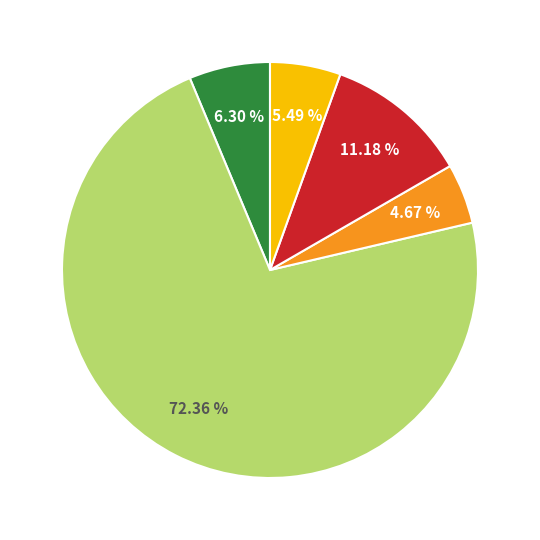

Is there a majority slice in this chart?

Yes